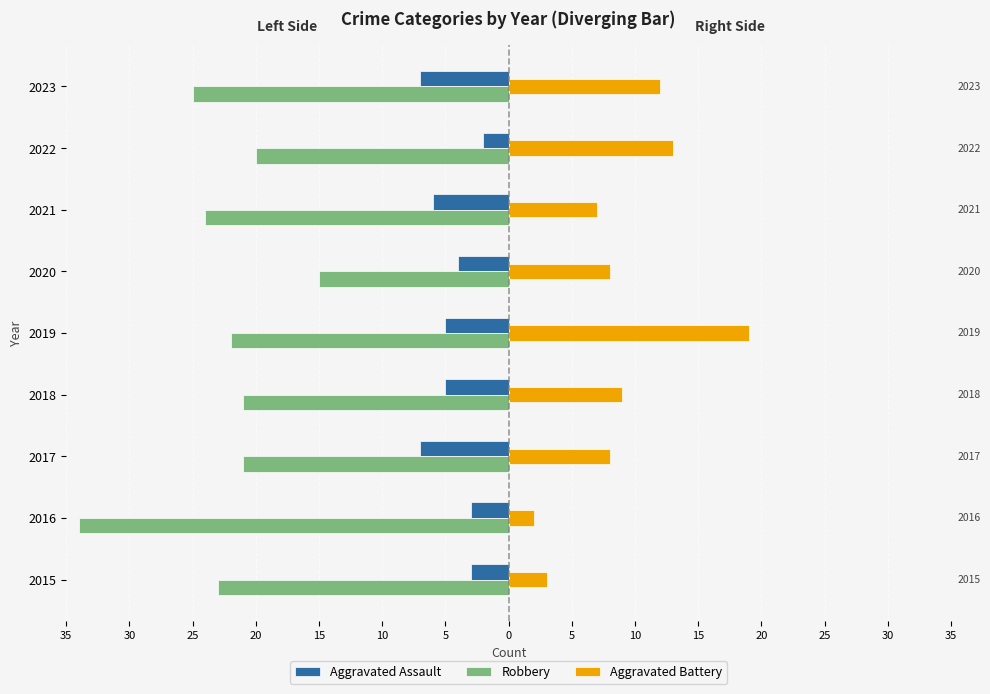

What is the maximum value shown in the chart?

19